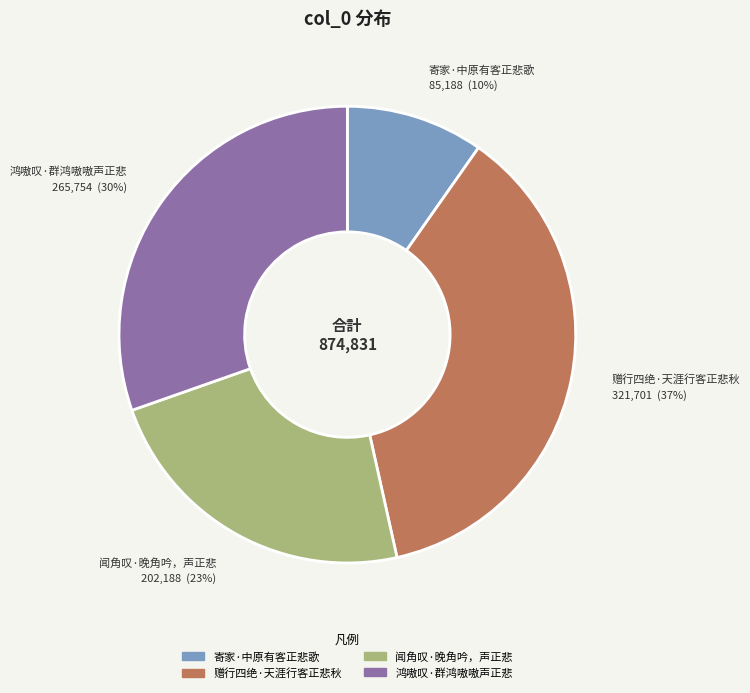

To the nearest percent, what is the average slice percentage?

25%